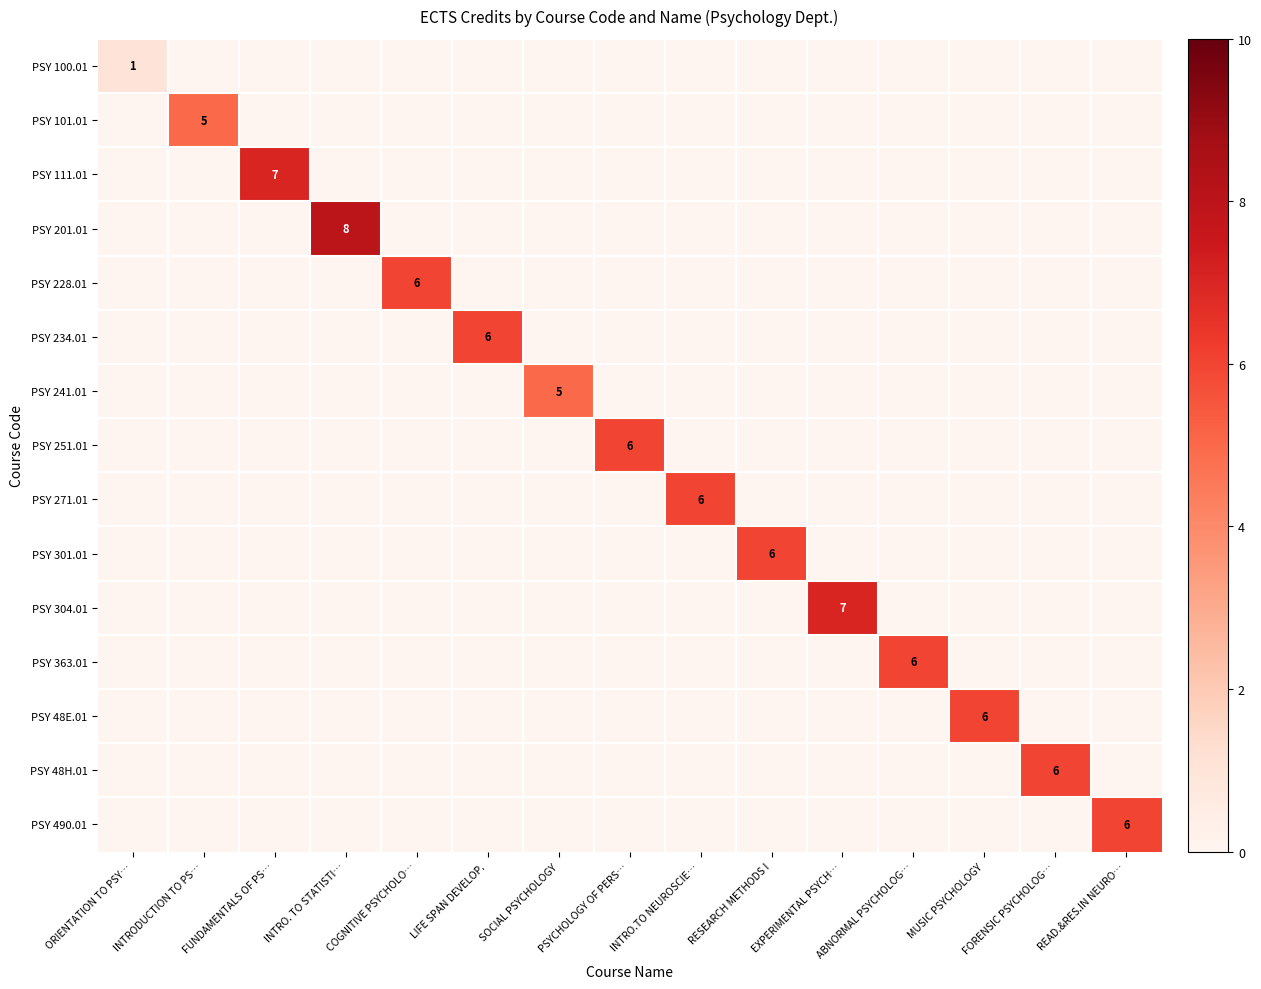

At which category does the chart reach its peak across all series?

INTRO. TO STATISTI…